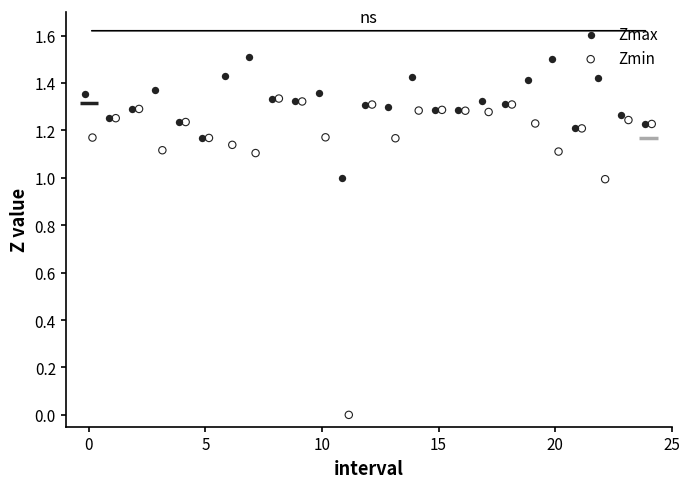

Which series has the largest Y range (max minus min)?

Zmin